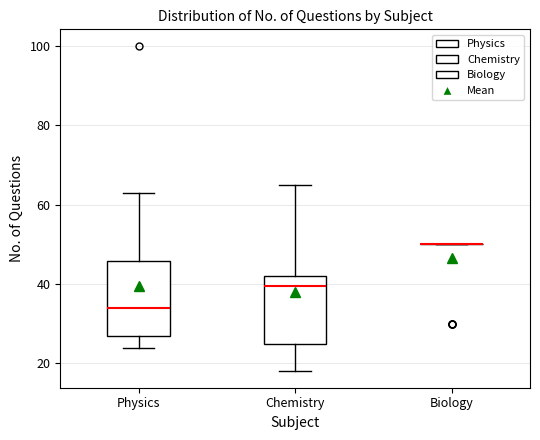

Where is the lower edge of the box for Chemistry on the y-axis? The values are not printed on the chart, so give them approximately, as read against the axis.

26